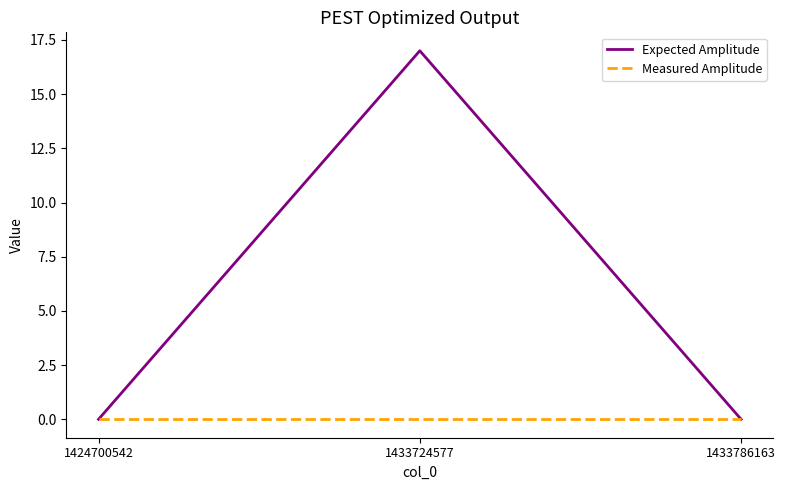

Reading left to right, transcribe all the data shown in this chart.

Expected Amplitude: 1424700542=0	1433724577=17	1433786163=0
Measured Amplitude: 1424700542=0	1433724577=0	1433786163=0